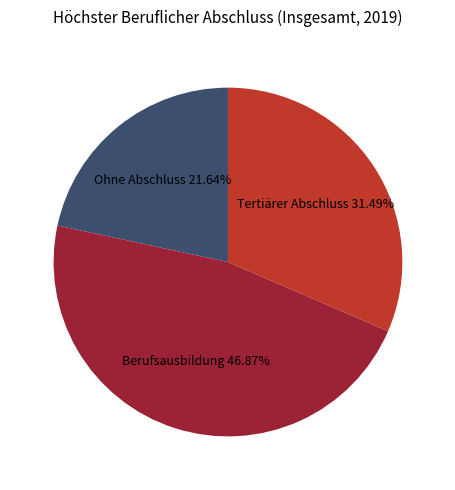

Is there any slice that represents more than half of the pie?

No